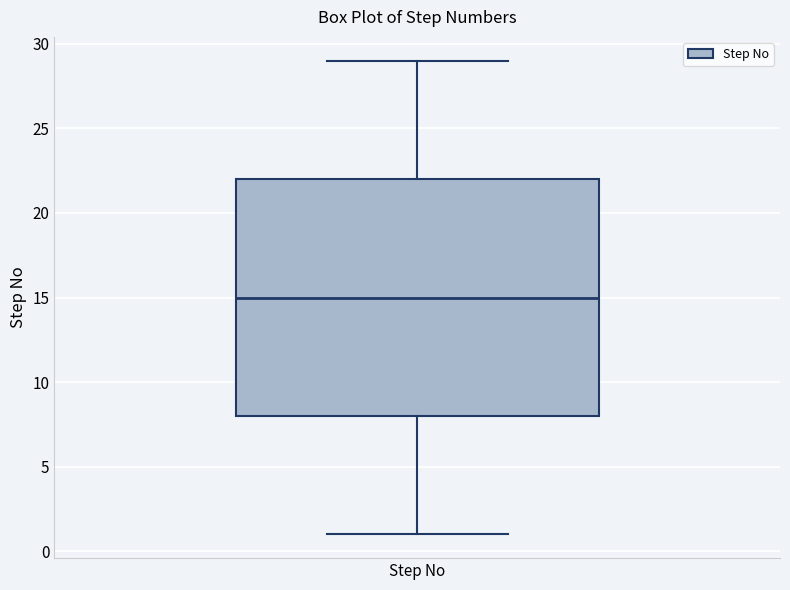

Where is the lower edge of the box for Step No on the y-axis? The values are not printed on the chart, so give them approximately, as read against the axis.

8